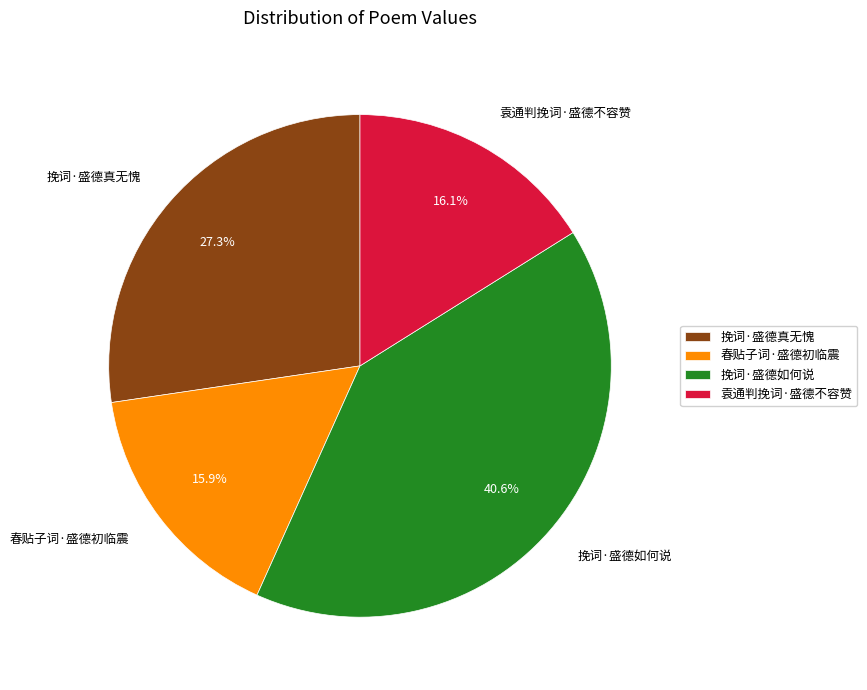

Approximately how many times larger is the value at 挽词·盛德真无愧 compared to 袁通判挽词·盛德不容赞?

1.7